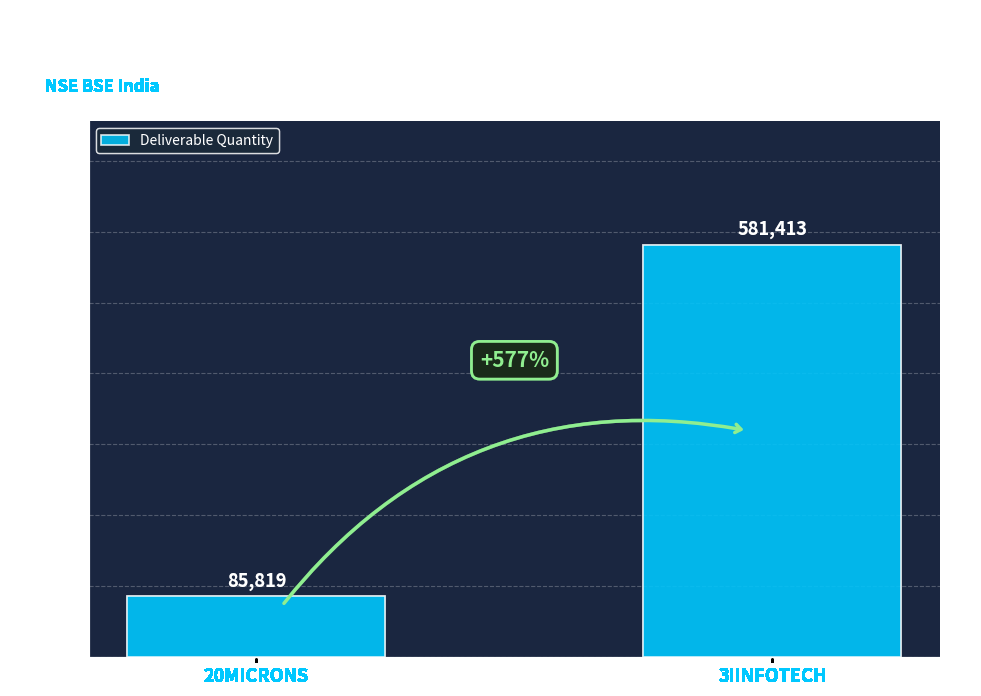

Reading left to right, list all the values displayed in this chart.

20MICRONS=85819	3IINFOTECH=581413